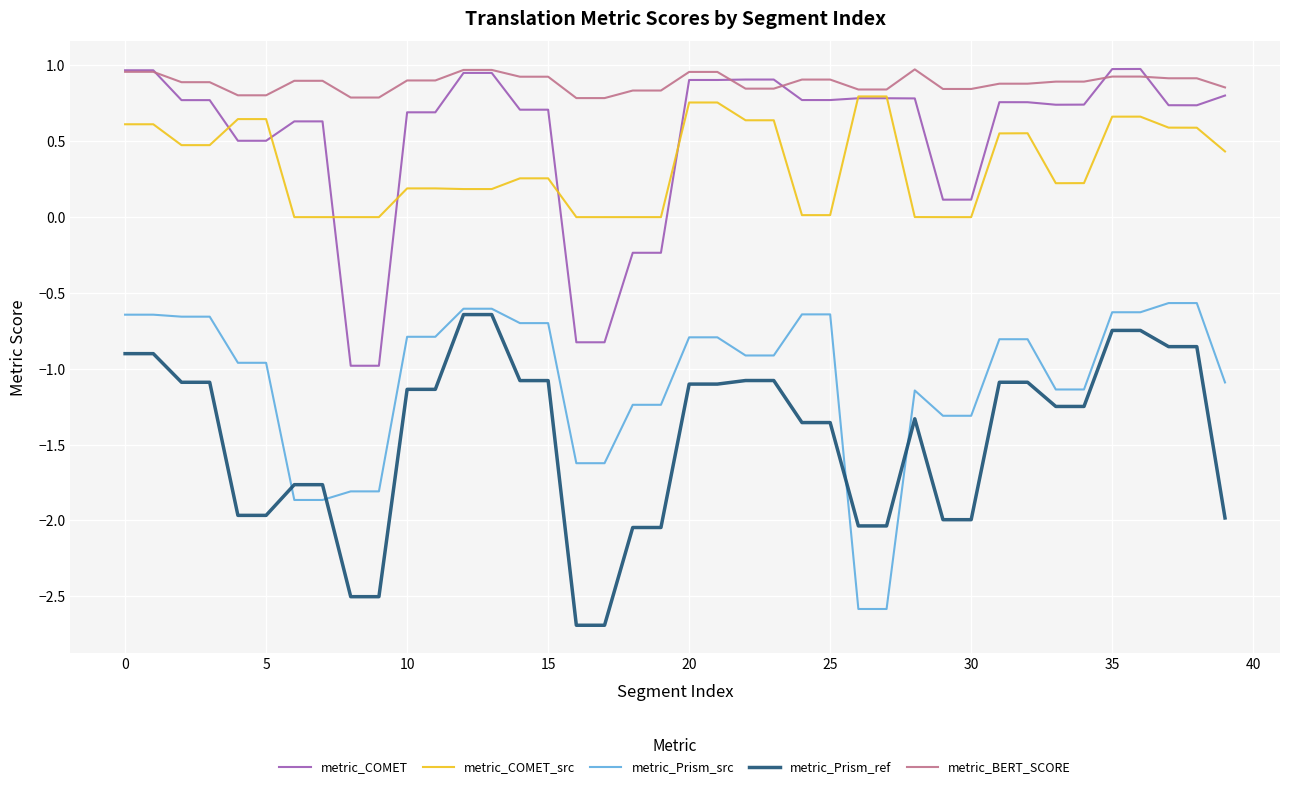

True or false: metric_COMET and metric_Prism_src intersect in this chart.

False